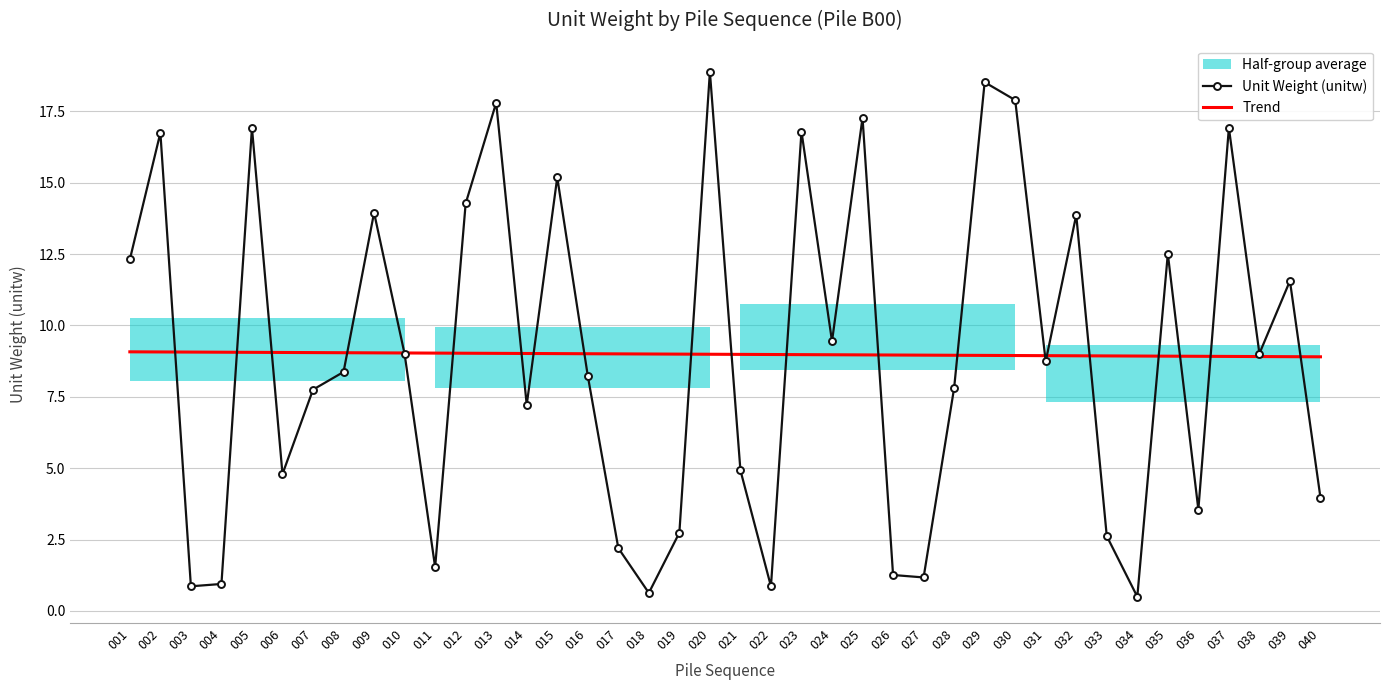

How many values in the Unit Weight (unitw) series exceed 8?

22